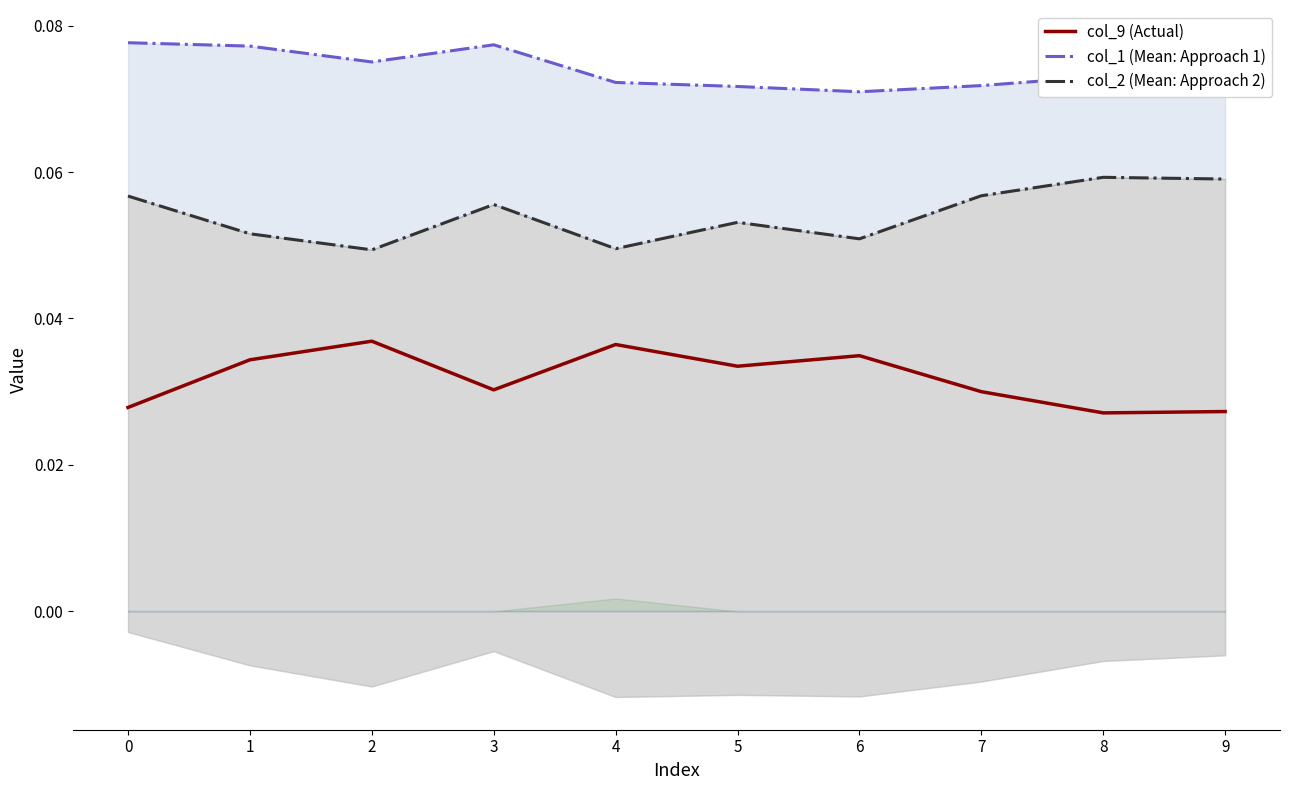

Reading left to right, extract all data points from this chart.

col_9 (Actual): 0.0	0.0	0.0	0.0	0.0	0.0	0.0	0.0	0.0	0.0
col_1 (Mean: Approach 1): 0.1	0.1	0.1	0.1	0.1	0.1	0.1	0.1	0.1	0.1
col_2 (Mean: Approach 2): 0.1	0.1	0.0	0.1	0.0	0.1	0.1	0.1	0.1	0.1